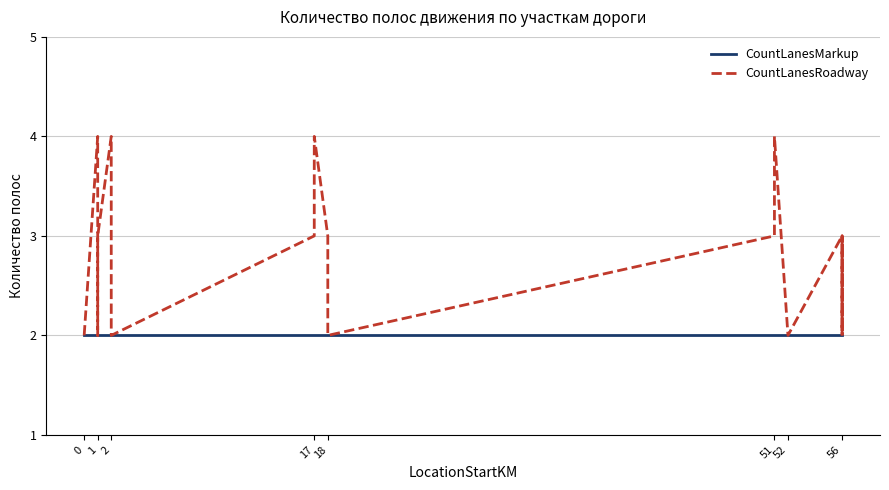

The CountLanesRoadway series shows 1 at 51. True or false?

False